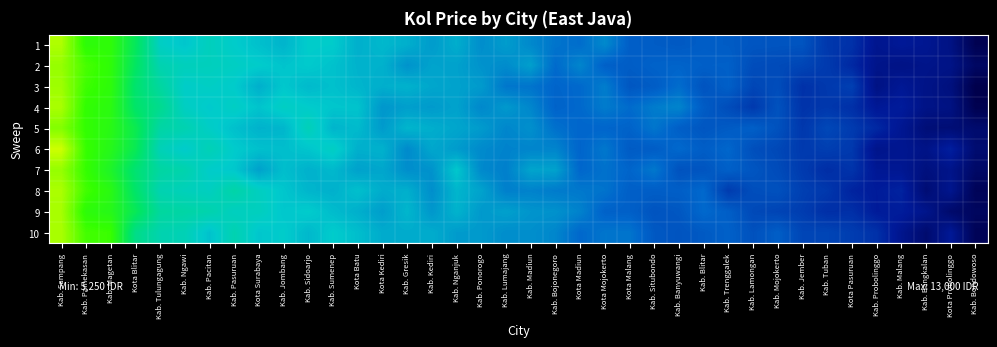

Reading left to right, extract all data points from this chart.

1: Kab. Sampang=13060.9	Kab. Pamekasan=11792.0	Kab. Magetan=11816.1	Kota Blitar=10688.1	Kab. Tulungagung=9275.8	Kab. Ngawi=9072.6	Kab. Pacitan=9358.6	Kab. Pasuruan=9169.8	Kota Surabaya=8996.6	Kab. Jombang=8829.4	Kab. Sidoarjo=9175.9	Kab. Sumenep=9155.6	Kota Batu=8763.2	Kota Kediri=8891.4	Kab. Gresik=8759.5	Kab. Kediri=8494.1	Kab. Nganjuk=8739.8	Kab. Ponorogo=8308.2	Kab. Lumajang=8508.7	Kab. Madiun=8240.0	Kab. Bojonegoro=7963.0	Kota Madiun=7863.8	Kota Mojokerto=8244.5	Kota Malang=7635.1	Kab. Situbondo=7580.3	Kab. Banyuwangi=7529.6	Kab. Blitar=7606.5	Kab. Trenggalek=7573.1	Kab. Lamongan=7457.5	Kab. Mojokerto=7436.2	Kab. Jember=7428.3	Kab. Tuban=6918.7	Kota Pasuruan=6797.6	Kab. Probolinggo=6170.2	Kab. Malang=6323.2	Kab. Bangkalan=6225.8	Kota Probolinggo=5977.2	Kab. Bondowoso=5082.0
2: Kab. Sampang=12835.1	Kab. Pamekasan=12130.1	Kab. Magetan=11814.7	Kota Blitar=10608.6	Kab. Tulungagung=9532.9	Kab. Ngawi=9379.4	Kab. Pacitan=9356.3	Kab. Pasuruan=9276.7	Kota Surabaya=9174.3	Kab. Jombang=9044.7	Kab. Sidoarjo=9135.8	Kab. Sumenep=9013.5	Kota Batu=8807.8	Kota Kediri=8792.3	Kab. Gresik=8374.6	Kab. Kediri=8602.1	Kab. Nganjuk=8571.9	Kab. Ponorogo=8372.2	Kab. Lumajang=8278.0	Kab. Madiun=8549.0	Kab. Bojonegoro=7826.8	Kota Madiun=8193.7	Kota Mojokerto=7663.4	Kota Malang=7599.0	Kab. Situbondo=7698.6	Kab. Banyuwangi=7717.2	Kab. Blitar=7642.2	Kab. Trenggalek=7658.7	Kab. Lamongan=7305.3	Kab. Mojokerto=7257.5	Kab. Jember=7171.6	Kab. Tuban=6961.7	Kota Pasuruan=6644.9	Kab. Probolinggo=6106.3	Kab. Malang=6016.1	Kab. Bangkalan=6099.4	Kota Probolinggo=6028.5	Kab. Bondowoso=5388.1
3: Kab. Sampang=12914.5	Kab. Pamekasan=12031.7	Kab. Magetan=11791.1	Kota Blitar=10438.1	Kab. Tulungagung=9757.4	Kab. Ngawi=9200.6	Kab. Pacitan=9260.4	Kab. Pasuruan=9156.7	Kota Surabaya=8760.8	Kab. Jombang=9097.4	Kab. Sidoarjo=8906.1	Kab. Sumenep=9002.5	Kota Batu=8846.1	Kota Kediri=8755.3	Kab. Gresik=8799.1	Kab. Kediri=8646.3	Kab. Nganjuk=8581.3	Kab. Ponorogo=8484.1	Kab. Lumajang=7995.5	Kab. Madiun=7960.6	Kab. Bojonegoro=7735.5	Kota Madiun=7800.6	Kota Mojokerto=8080.0	Kota Malang=7484.9	Kab. Situbondo=7590.4	Kab. Banyuwangi=7859.8	Kab. Blitar=7428.7	Kab. Trenggalek=7647.5	Kab. Lamongan=7188.3	Kab. Mojokerto=7308.9	Kab. Jember=6810.0	Kab. Tuban=6932.2	Kota Pasuruan=7068.1	Kab. Probolinggo=5987.5	Kab. Malang=6286.9	Kab. Bangkalan=6047.5	Kota Probolinggo=5881.2	Kab. Bondowoso=4960.8
4: Kab. Sampang=13014.4	Kab. Pamekasan=11894.1	Kab. Magetan=11712.5	Kota Blitar=10504.4	Kab. Tulungagung=9986.4	Kab. Ngawi=9285.1	Kab. Pacitan=9128.3	Kab. Pasuruan=9268.9	Kota Surabaya=9044.0	Kab. Jombang=9271.8	Kab. Sidoarjo=9167.0	Kab. Sumenep=9071.4	Kota Batu=9042.7	Kota Kediri=8428.2	Kab. Gresik=8538.0	Kab. Kediri=8480.7	Kab. Nganjuk=8588.0	Kab. Ponorogo=8224.7	Kab. Lumajang=8460.0	Kab. Madiun=8205.6	Kab. Bojonegoro=7705.8	Kota Madiun=7796.9	Kota Mojokerto=8062.7	Kota Malang=7833.6	Kab. Situbondo=8065.3	Kab. Banyuwangi=8182.8	Kab. Blitar=7582.9	Kab. Trenggalek=7302.1	Kab. Lamongan=6948.6	Kab. Mojokerto=7403.5	Kab. Jember=6837.4	Kab. Tuban=6916.9	Kota Pasuruan=6777.6	Kab. Probolinggo=6304.8	Kab. Malang=6413.2	Kab. Bangkalan=6031.4	Kota Probolinggo=5968.3	Kab. Bondowoso=5042.9
5: Kab. Sampang=12665.1	Kab. Pamekasan=11902.7	Kab. Magetan=11655.2	Kota Blitar=10853.6	Kab. Tulungagung=9692.1	Kab. Ngawi=9529.5	Kab. Pacitan=9233.1	Kab. Pasuruan=8996.0	Kota Surabaya=8807.0	Kab. Jombang=8855.0	Kab. Sidoarjo=9425.7	Kab. Sumenep=8835.7	Kota Batu=8917.7	Kota Kediri=8485.4	Kab. Gresik=8852.3	Kab. Kediri=8743.0	Kab. Nganjuk=8634.7	Kab. Ponorogo=8491.8	Kab. Lumajang=8202.0	Kab. Madiun=8339.2	Kab. Bojonegoro=7909.0	Kota Madiun=7754.9	Kota Mojokerto=7744.4	Kota Malang=7700.5	Kab. Situbondo=7981.8	Kab. Banyuwangi=7632.0	Kab. Blitar=7476.3	Kab. Trenggalek=7557.2	Kab. Lamongan=7636.2	Kab. Mojokerto=7393.9	Kab. Jember=6917.8	Kab. Tuban=7221.3	Kota Pasuruan=6985.8	Kab. Probolinggo=6640.2	Kab. Malang=6236.6	Kab. Bangkalan=5755.1	Kota Probolinggo=5726.4	Kab. Bondowoso=5580.2
6: Kab. Sampang=13344.7	Kab. Pamekasan=11964.1	Kab. Magetan=11589.4	Kota Blitar=10792.3	Kab. Tulungagung=9444.6	Kab. Ngawi=9154.1	Kab. Pacitan=9461.7	Kab. Pasuruan=9154.1	Kota Surabaya=8999.0	Kab. Jombang=8967.3	Kab. Sidoarjo=9067.5	Kab. Sumenep=9281.5	Kota Batu=8768.1	Kota Kediri=8794.8	Kab. Gresik=8256.0	Kab. Kediri=8656.3	Kab. Nganjuk=8497.4	Kab. Ponorogo=8256.2	Kab. Lumajang=8157.4	Kab. Madiun=8183.2	Kab. Bojonegoro=8183.2	Kota Madiun=7734.7	Kota Mojokerto=8006.1	Kota Malang=7569.2	Kab. Situbondo=7600.5	Kab. Banyuwangi=7800.6	Kab. Blitar=7607.6	Kab. Trenggalek=7767.5	Kab. Lamongan=7344.1	Kab. Mojokerto=7210.8	Kab. Jember=6955.2	Kab. Tuban=7048.5	Kota Pasuruan=6935.3	Kab. Probolinggo=6116.1	Kab. Malang=6218.1	Kab. Bangkalan=6045.6	Kota Probolinggo=6503.5	Kab. Bondowoso=5625.4
7: Kab. Sampang=12829.4	Kab. Pamekasan=11942.5	Kab. Magetan=11373.3	Kota Blitar=10381.9	Kab. Tulungagung=9729.1	Kab. Ngawi=9574.2	Kab. Pacitan=9187.2	Kab. Pasuruan=9102.2	Kota Surabaya=8570.5	Kab. Jombang=8967.5	Kab. Sidoarjo=8787.5	Kab. Sumenep=8894.1	Kota Batu=8574.6	Kota Kediri=8647.1	Kab. Gresik=8314.5	Kab. Kediri=8372.6	Kab. Nganjuk=9091.8	Kab. Ponorogo=8242.5	Kab. Lumajang=8113.6	Kab. Madiun=8617.4	Kab. Bojonegoro=8581.0	Kota Madiun=7765.7	Kota Mojokerto=7926.4	Kota Malang=7734.3	Kab. Situbondo=8011.7	Kab. Banyuwangi=7402.6	Kab. Blitar=7450.9	Kab. Trenggalek=7655.5	Kab. Lamongan=7462.0	Kab. Mojokerto=7274.8	Kab. Jember=6973.2	Kab. Tuban=6725.0	Kota Pasuruan=6852.4	Kab. Probolinggo=6279.7	Kab. Malang=6246.4	Kab. Bangkalan=5888.9	Kota Probolinggo=6094.3	Kab. Bondowoso=5452.5
8: Kab. Sampang=13031.1	Kab. Pamekasan=12070.4	Kab. Magetan=11676.6	Kota Blitar=10500.0	Kab. Tulungagung=9521.7	Kab. Ngawi=9396.3	Kab. Pacitan=9313.5	Kab. Pasuruan=9651.6	Kota Surabaya=9314.7	Kab. Jombang=9077.2	Kab. Sidoarjo=8847.4	Kab. Sumenep=8777.5	Kota Batu=8988.2	Kota Kediri=8718.5	Kab. Gresik=8762.0	Kab. Kediri=8317.1	Kab. Nganjuk=8851.5	Kab. Ponorogo=8590.9	Kab. Lumajang=8110.9	Kab. Madiun=8155.7	Kab. Bojonegoro=8052.7	Kota Madiun=8010.5	Kota Mojokerto=7941.6	Kota Malang=7645.3	Kab. Situbondo=7615.6	Kab. Banyuwangi=7630.5	Kab. Blitar=7794.3	Kab. Trenggalek=6986.7	Kab. Lamongan=7327.6	Kab. Mojokerto=7385.3	Kab. Jember=7059.2	Kab. Tuban=6925.6	Kota Pasuruan=6548.7	Kab. Probolinggo=6398.6	Kab. Malang=6545.5	Kab. Bangkalan=5693.2	Kota Probolinggo=6172.8	Kab. Bondowoso=5184.3
9: Kab. Sampang=12987.7	Kab. Pamekasan=11789.4	Kab. Magetan=11599.1	Kota Blitar=10760.0	Kab. Tulungagung=9782.5	Kab. Ngawi=9679.5	Kab. Pacitan=9568.5	Kab. Pasuruan=9320.8	Kota Surabaya=9348.8	Kab. Jombang=9087.8	Kab. Sidoarjo=9165.6	Kab. Sumenep=8940.7	Kota Batu=8763.3	Kota Kediri=8526.5	Kab. Gresik=8863.9	Kab. Kediri=8430.3	Kab. Nganjuk=8822.5	Kab. Ponorogo=8461.9	Kab. Lumajang=8567.2	Kab. Madiun=8400.2	Kab. Bojonegoro=8364.1	Kota Madiun=8146.2	Kota Mojokerto=7685.6	Kota Malang=7652.6	Kab. Situbondo=7431.6	Kab. Banyuwangi=7496.3	Kab. Blitar=7802.2	Kab. Trenggalek=7627.5	Kab. Lamongan=7235.2	Kab. Mojokerto=7147.3	Kab. Jember=7006.6	Kab. Tuban=6756.7	Kota Pasuruan=6765.8	Kab. Probolinggo=6395.4	Kab. Malang=6431.1	Kab. Bangkalan=6121.8	Kota Probolinggo=5541.7	Kab. Bondowoso=5310.9
10: Kab. Sampang=13014.4	Kab. Pamekasan=12082.8	Kab. Magetan=11989.2	Kota Blitar=10087.4	Kab. Tulungagung=9547.8	Kab. Ngawi=9451.2	Kab. Pacitan=9016.7	Kab. Pasuruan=9528.2	Kota Surabaya=9073.7	Kab. Jombang=9169.3	Kab. Sidoarjo=8885.8	Kab. Sumenep=9162.8	Kota Batu=8963.7	Kota Kediri=8712.6	Kab. Gresik=8712.9	Kab. Kediri=8720.1	Kab. Nganjuk=8493.3	Kab. Ponorogo=8470.5	Kab. Lumajang=8302.5	Kab. Madiun=8326.7	Kab. Bojonegoro=8200.0	Kota Madiun=7788.3	Kota Mojokerto=7975.0	Kota Malang=7962.3	Kab. Situbondo=7517.3	Kab. Banyuwangi=7435.5	Kab. Blitar=7540.5	Kab. Trenggalek=7668.9	Kab. Lamongan=7377.3	Kab. Mojokerto=7615.8	Kab. Jember=7171.4	Kab. Tuban=7168.4	Kota Pasuruan=7010.8	Kab. Probolinggo=6798.5	Kab. Malang=6159.0	Kab. Bangkalan=5599.3	Kota Probolinggo=6320.9	Kab. Bondowoso=5158.5